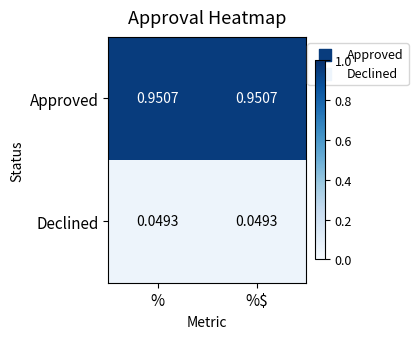

Which series has the largest total across all categories?

Approved